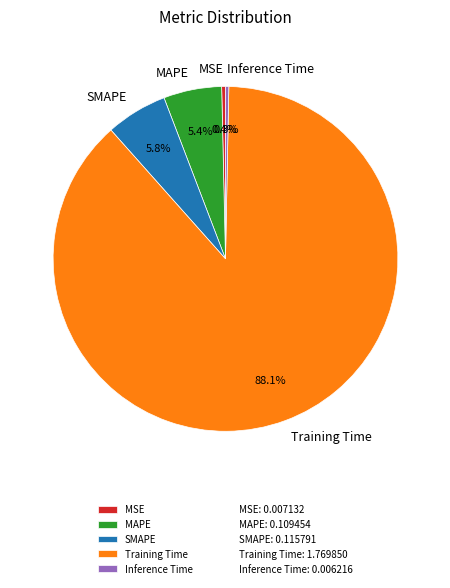

To the nearest percent, what is the combined percentage of MAPE and Training Time?

94%